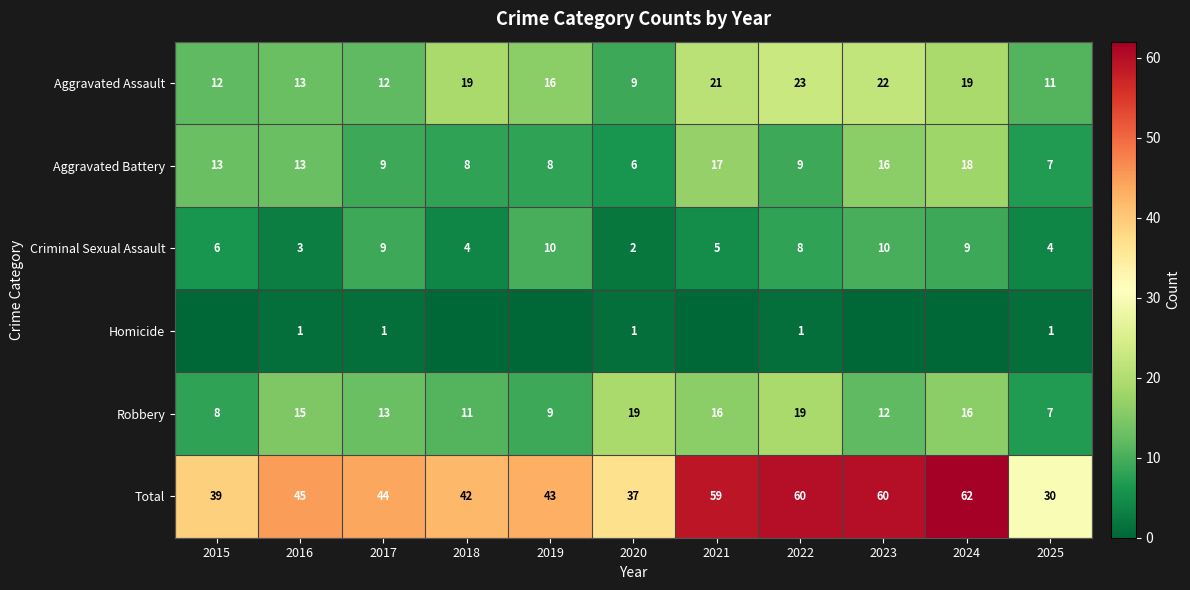

What is the minimum value for Criminal Sexual Assault?

2